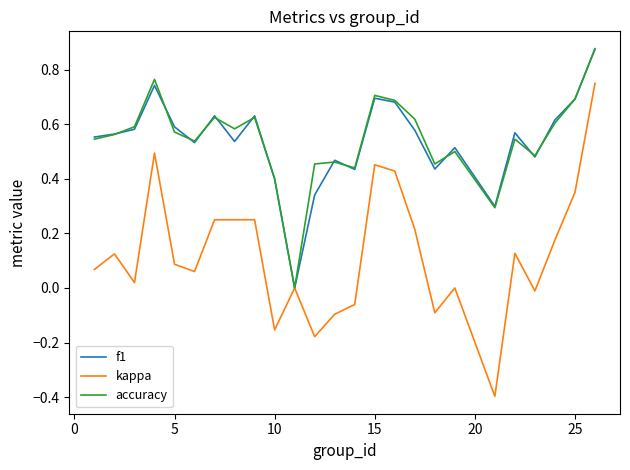

Which series has the largest range (max minus min)?

kappa